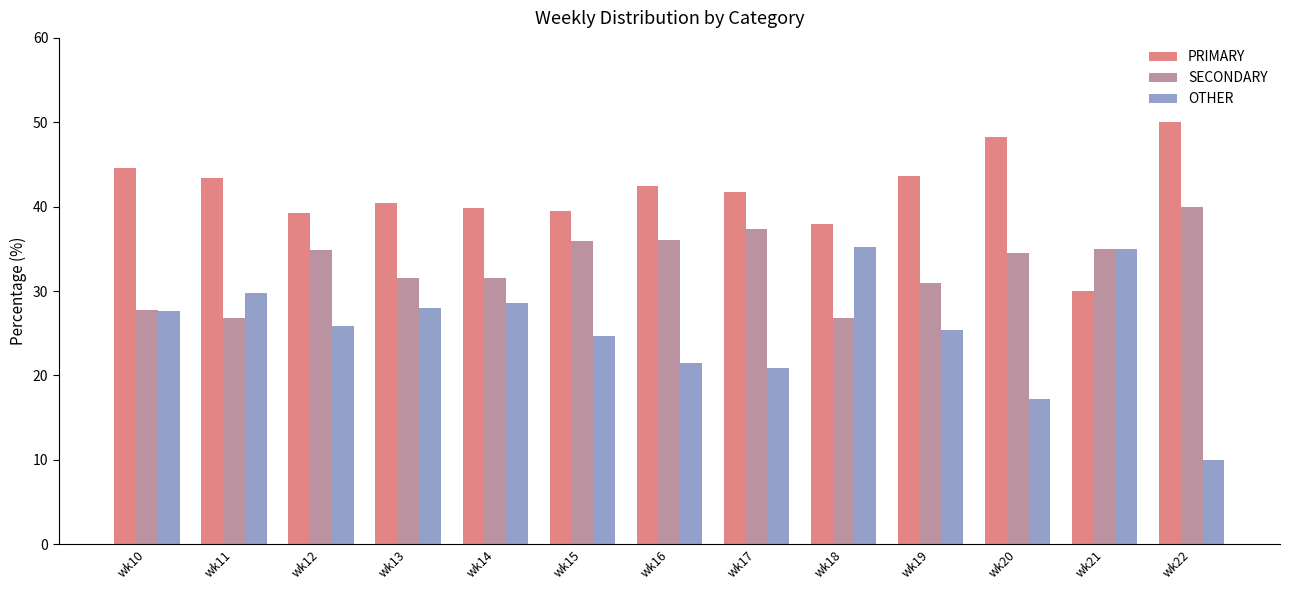

How many distinct data groups are displayed?

3